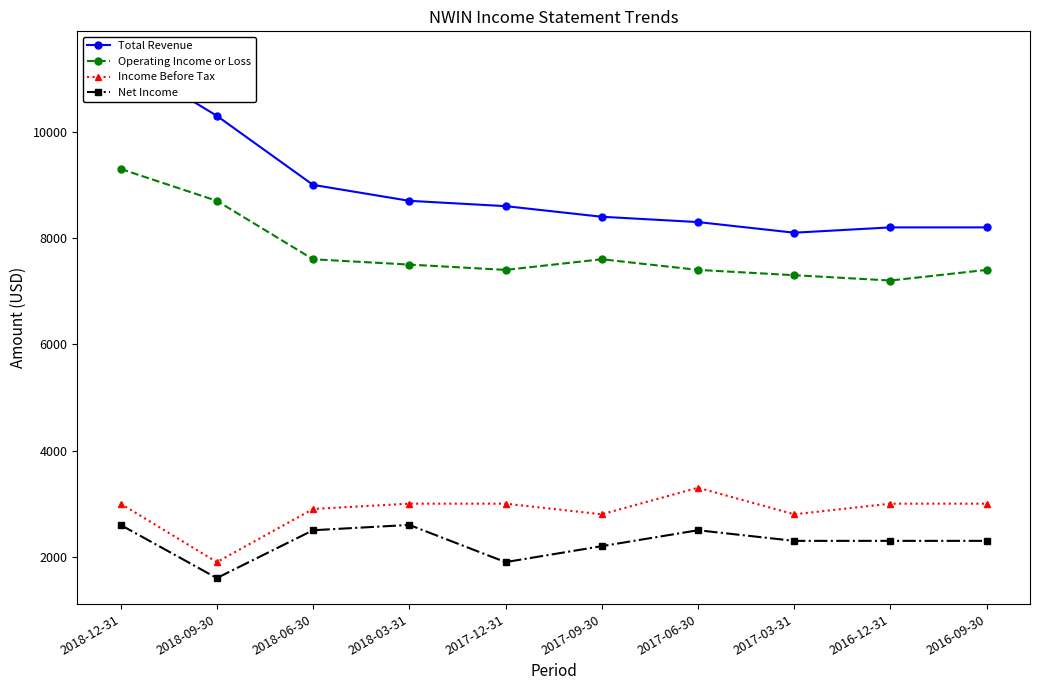

How many data points does each series have?

10